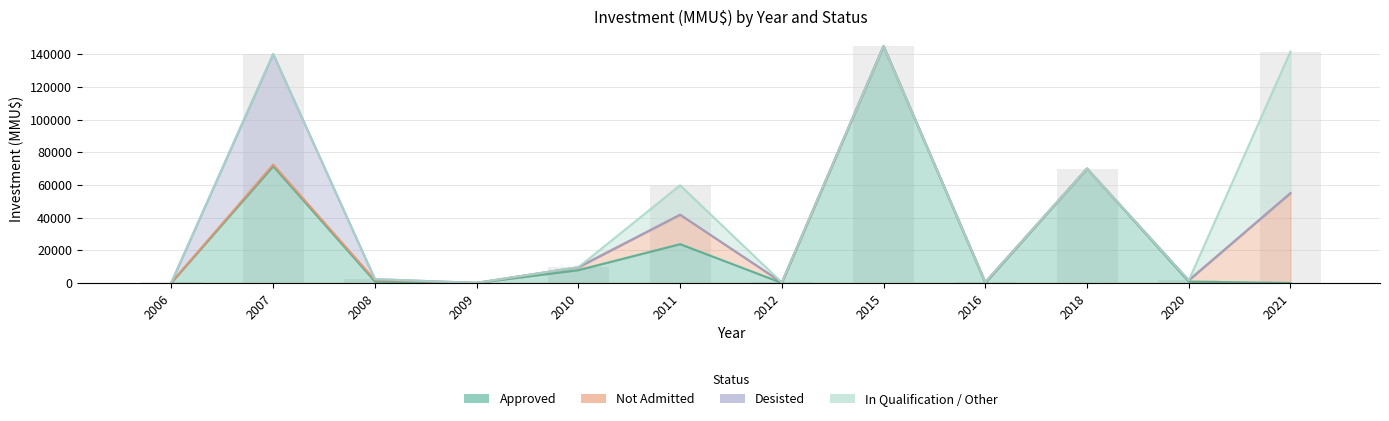

Which series has the largest range (max minus min)?

Approved